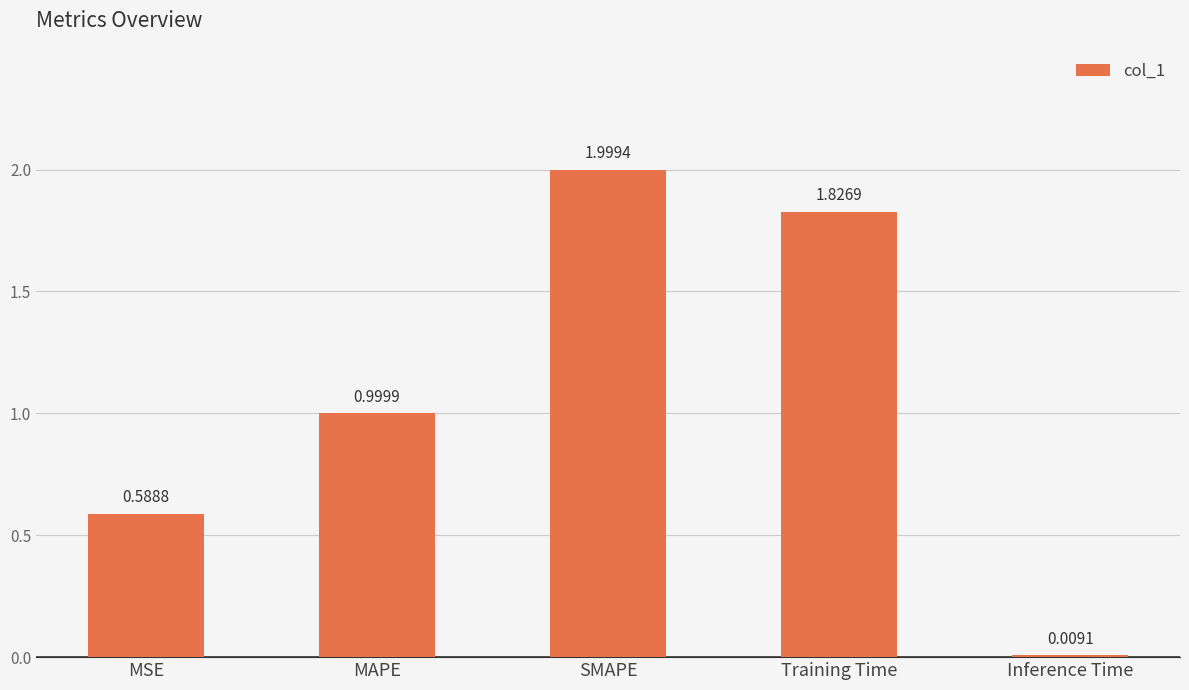

What is the difference between the maximum and minimum values?

2.0